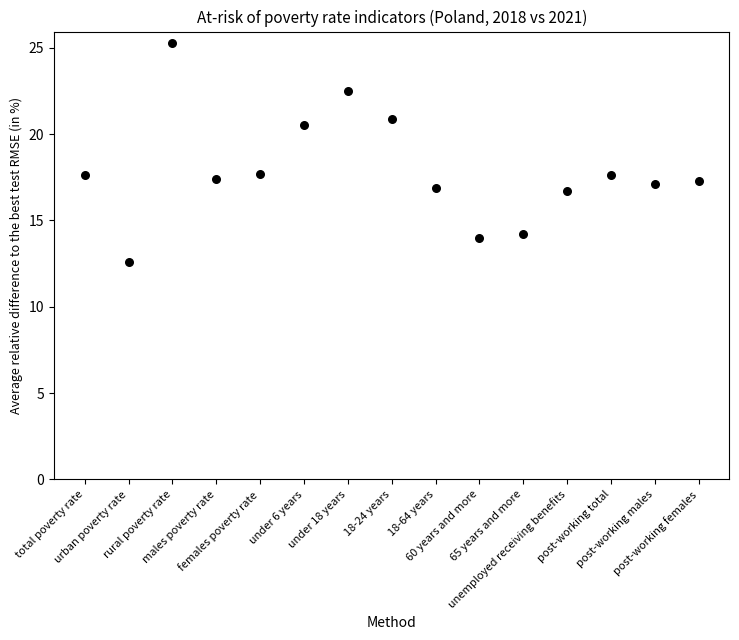

Count the number of points in this scatter plot.

15